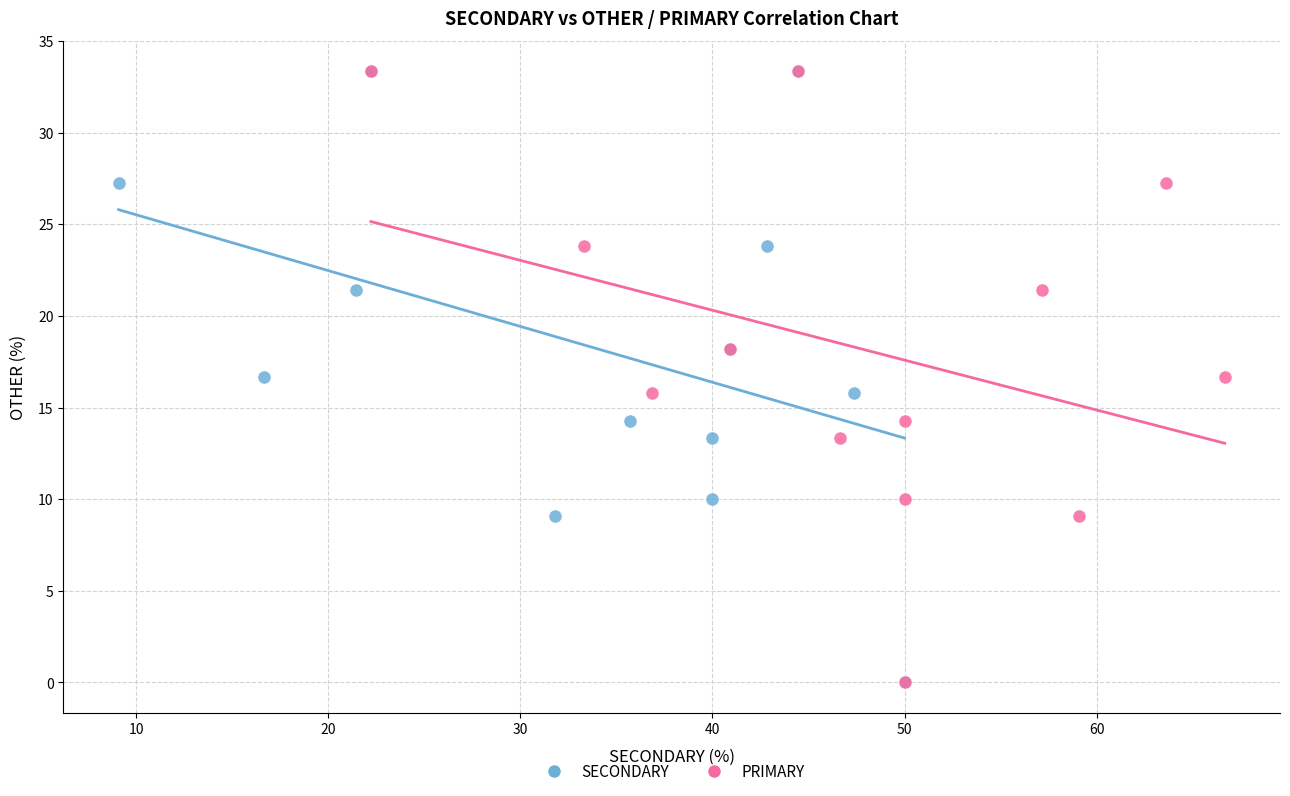

What are all the series names shown in the legend?

SECONDARY, PRIMARY